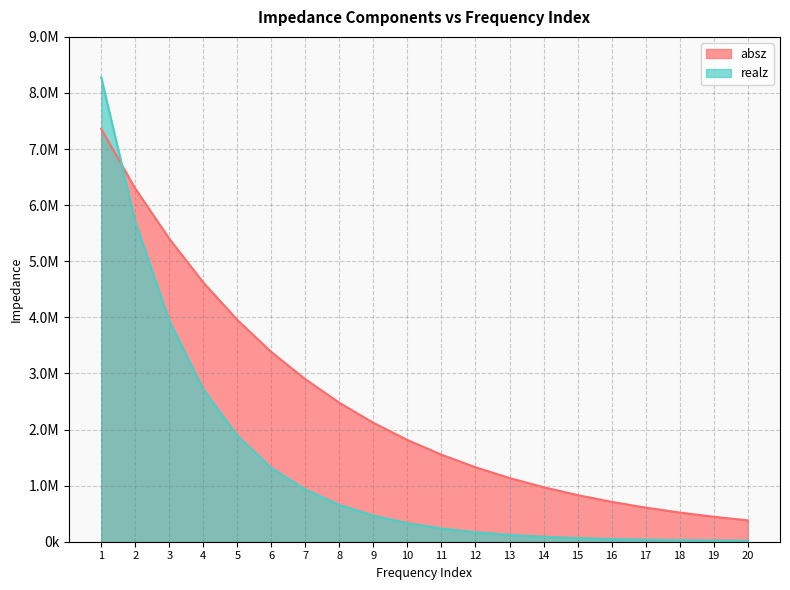

How many intersections are there between absz and realz?

1